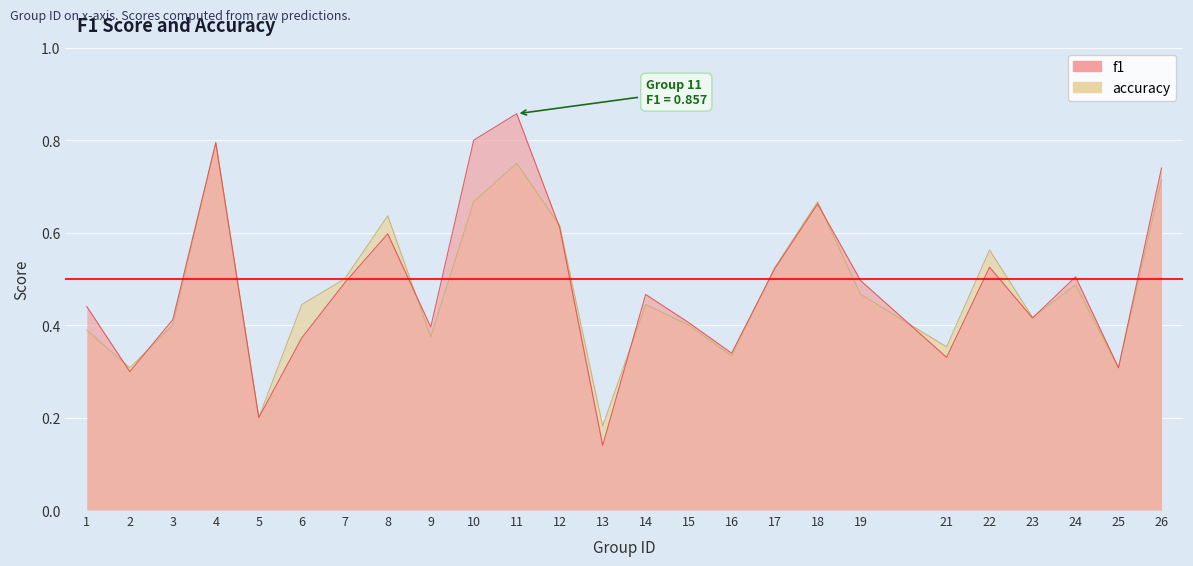

What is the sum of the accuracy values at 25 and 22?

0.9